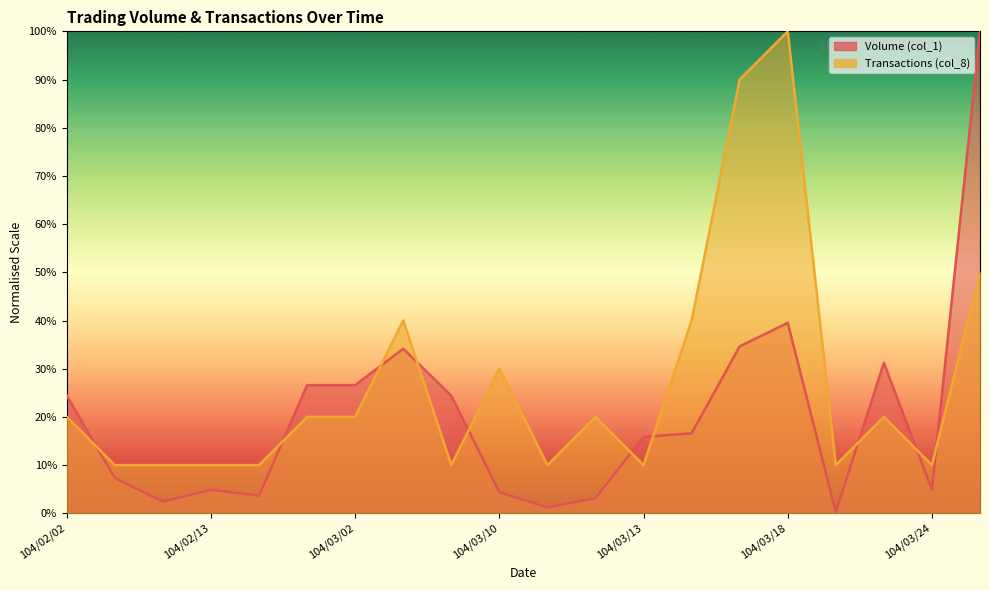

True or false: Transactions (col_8) has more than 0 points higher than both neighbors.

True